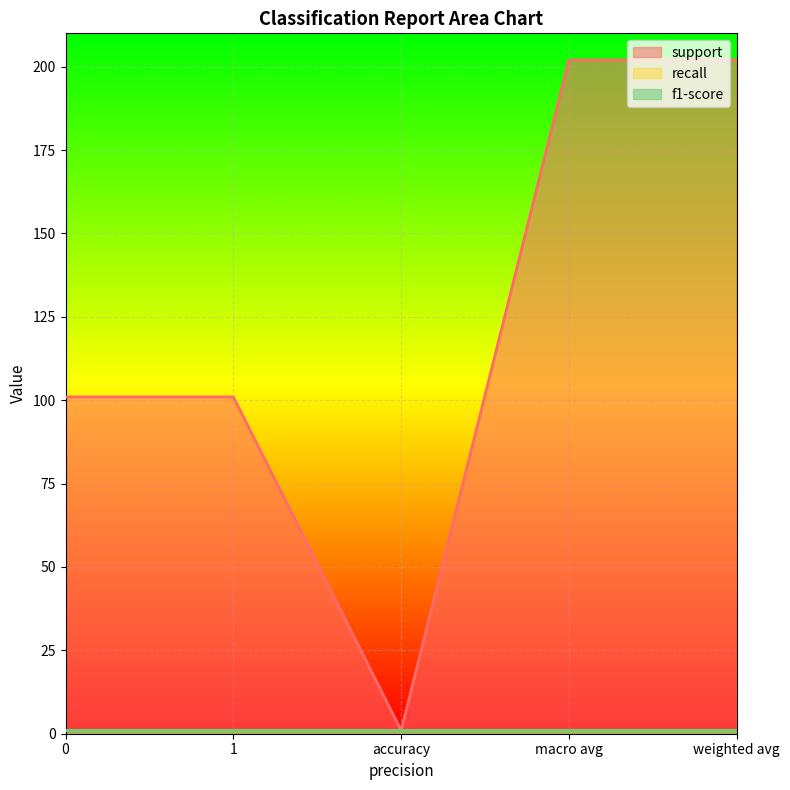

What is the spread (max minus min) of values at 0?

100